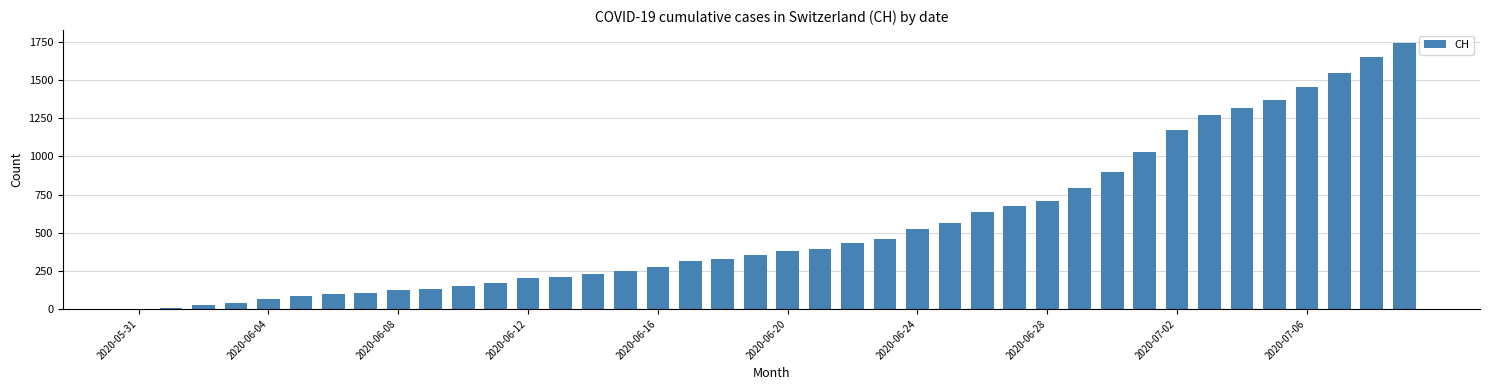

What is the maximum value shown in the chart?

1741